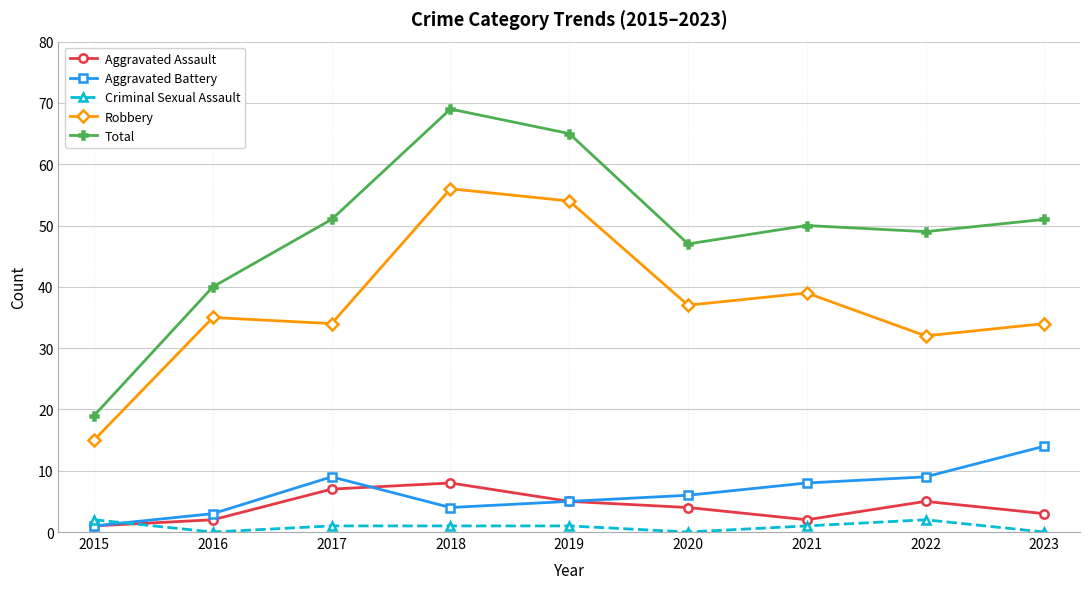

What is the average value of the Aggravated Battery series?

7